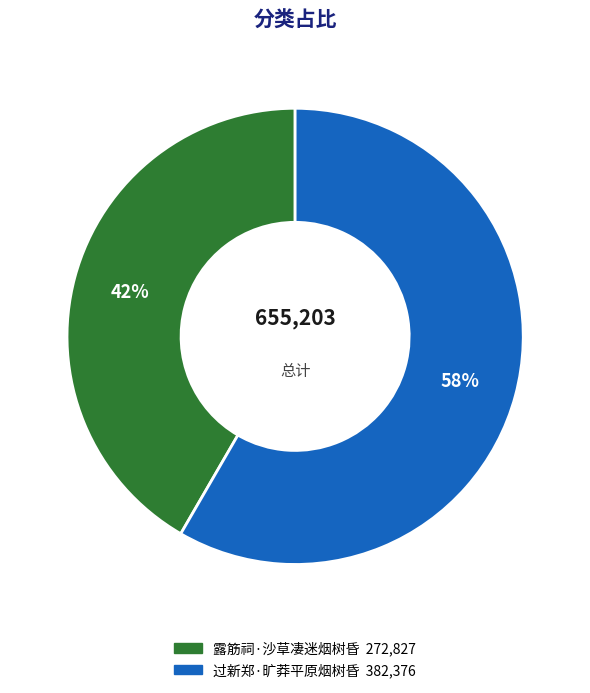

Do 过新郑·旷莽平原烟树昏 and 露筋祠·沙草凄迷烟树昏 together represent more than half of the pie?

Yes